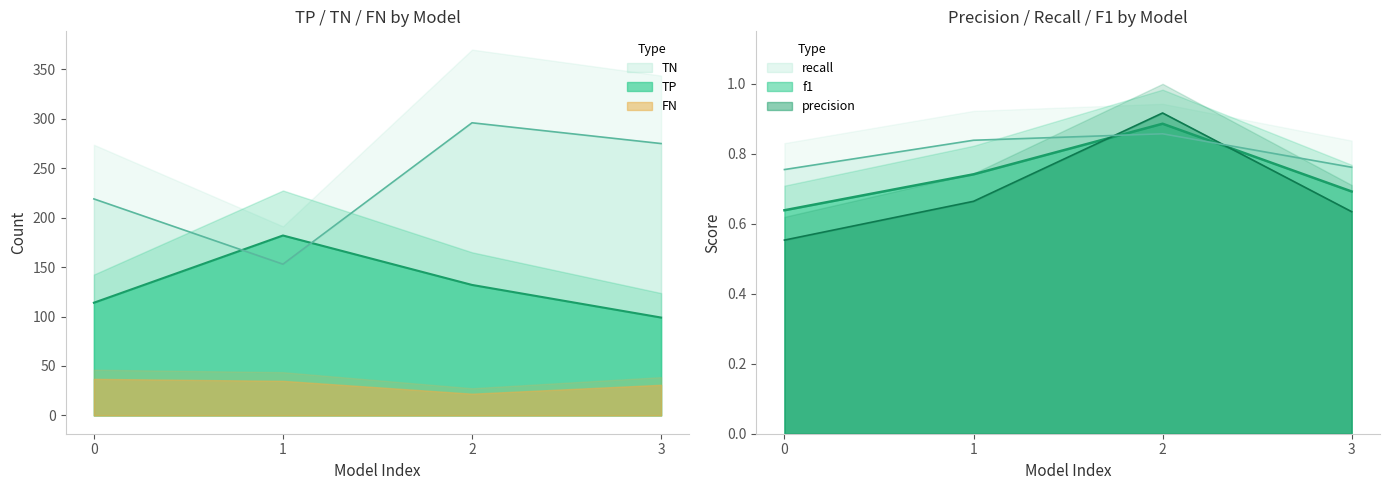

Is it true that recall equals 0.2 at 0?

False